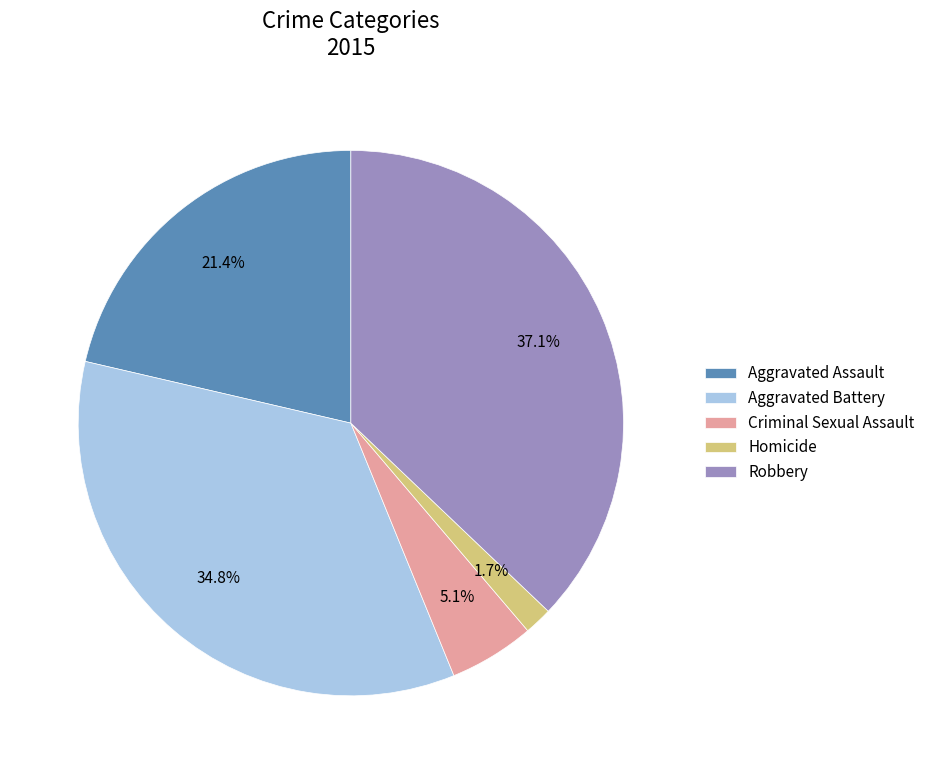

Do Aggravated Battery and Criminal Sexual Assault together represent more than half of the pie?

No